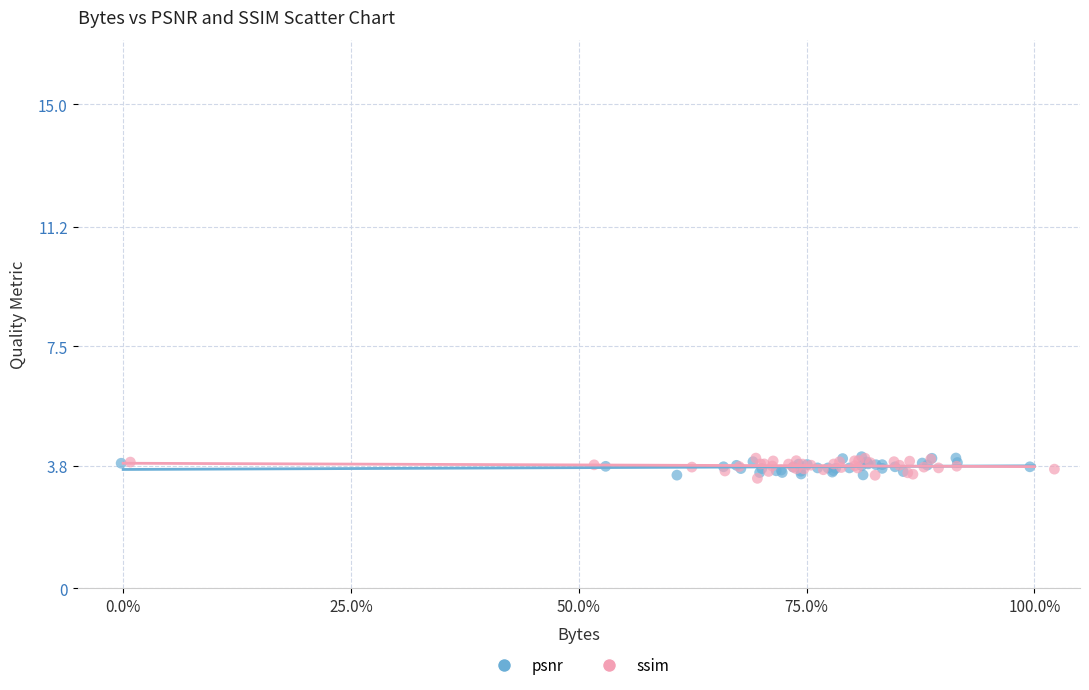

What are all the series names shown in the legend?

psnr, ssim